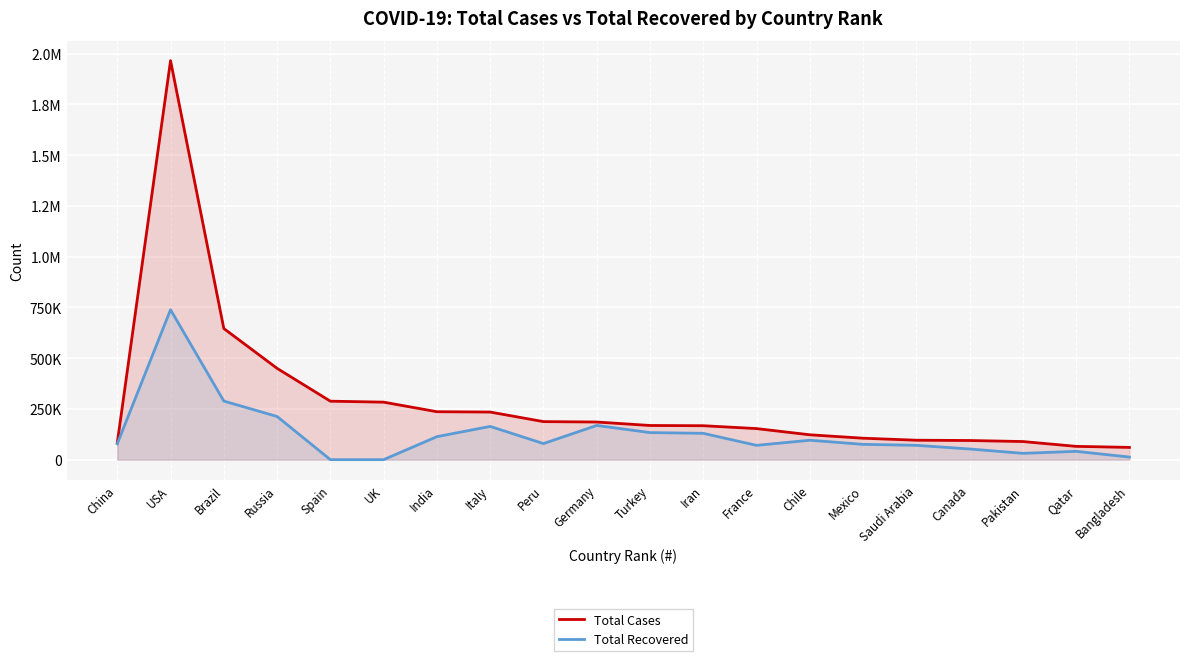

Which series has the largest total across all categories?

Total Cases